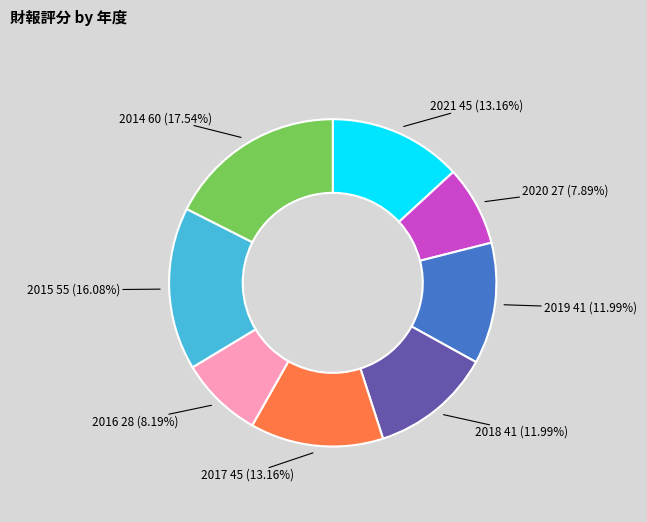

Is there a majority slice in this chart?

No